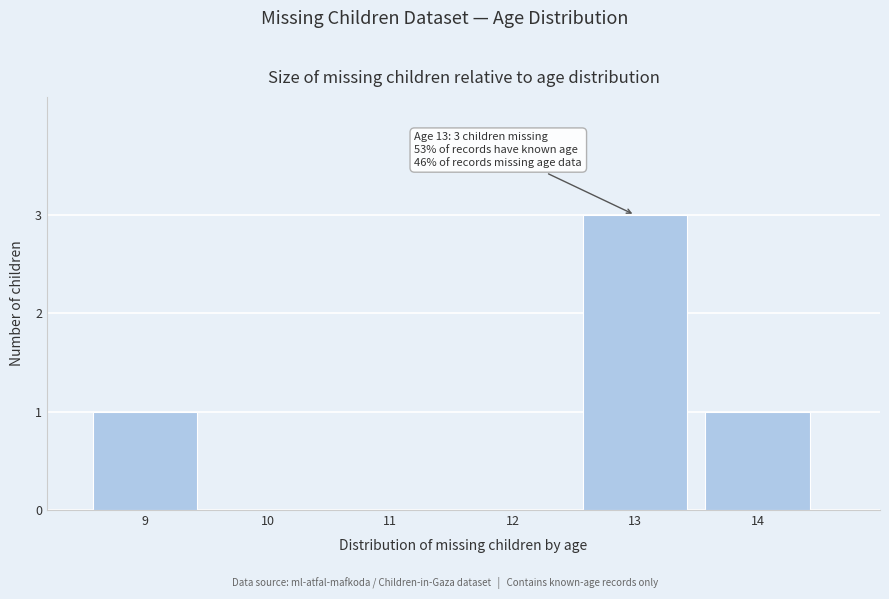

Reading right to left, what are all the values shown in this chart?

14=1	13=3	12=0	11=0	10=0	9=1